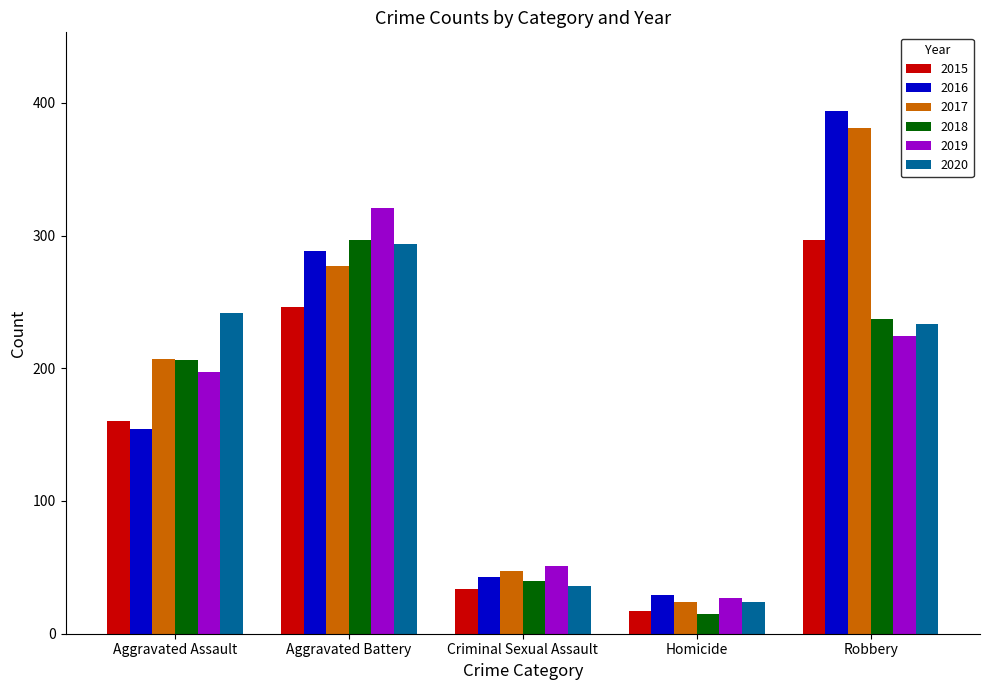

What is the label of the 5th bar from the right?

Aggravated Assault